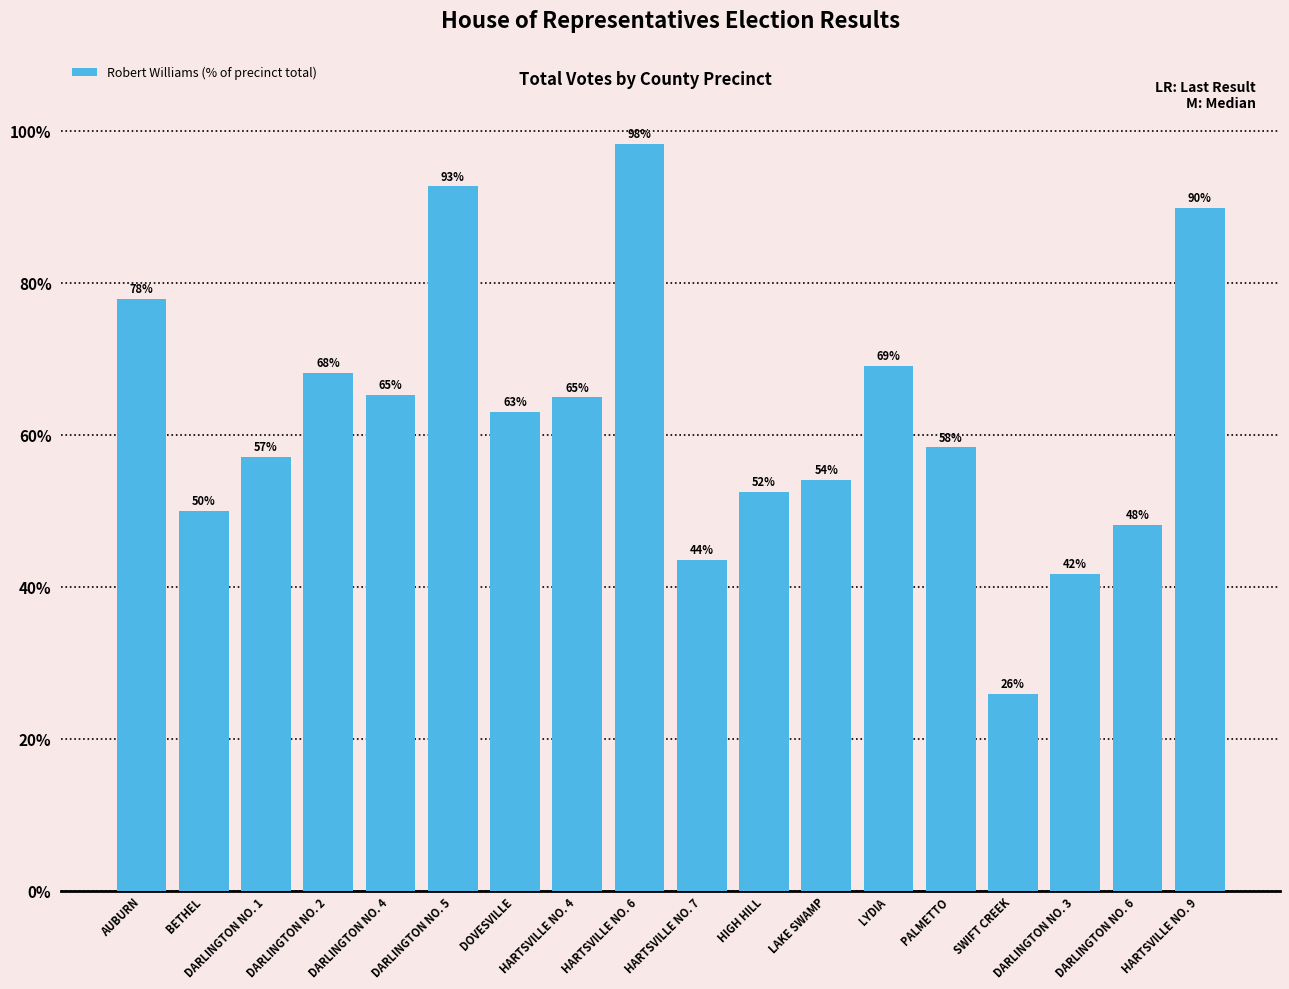

Does the chart contain any negative values?

No